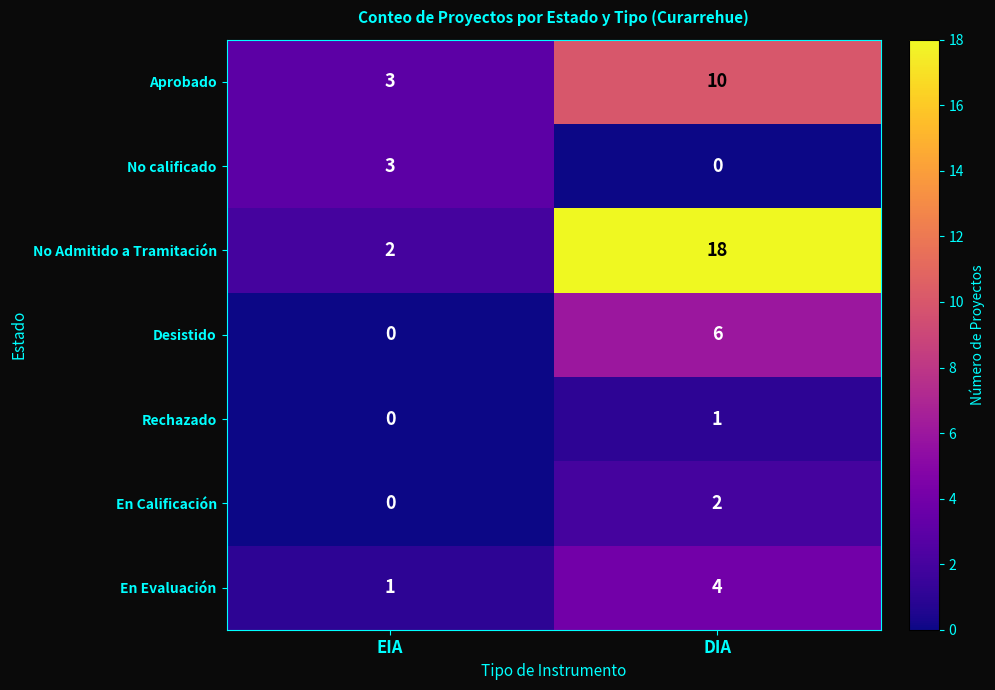

True or false: No calificado has a value of 1 at EIA.

False